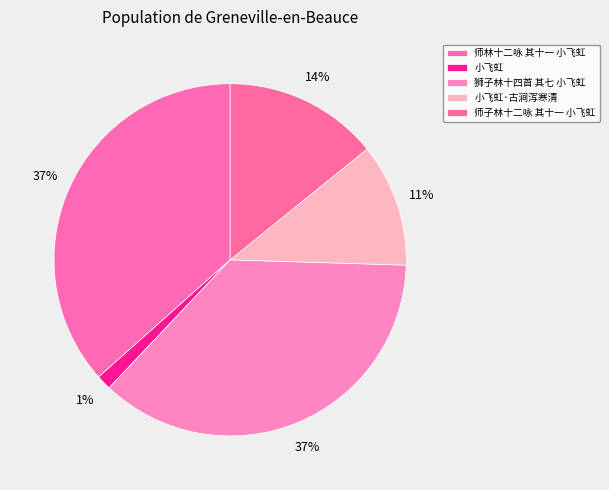

What percentage do 小飞虹·古涧泻寒清 and 狮子林十四首 其七 小飞虹 together represent?

47.9%